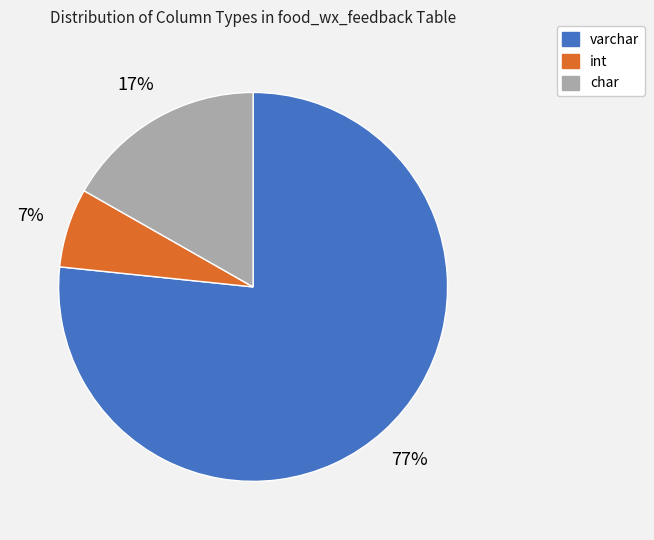

Is the sum of int and char greater than half?

No